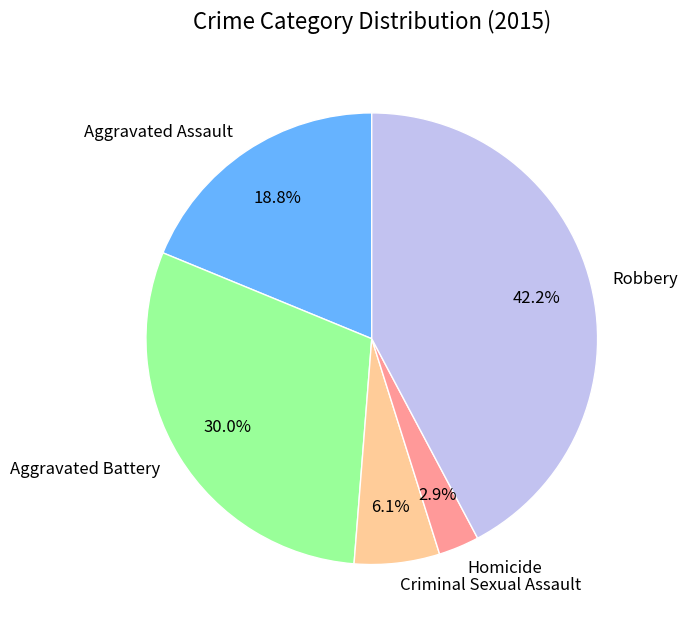

What percentage is the Aggravated Battery slice, to the nearest percent?

30%